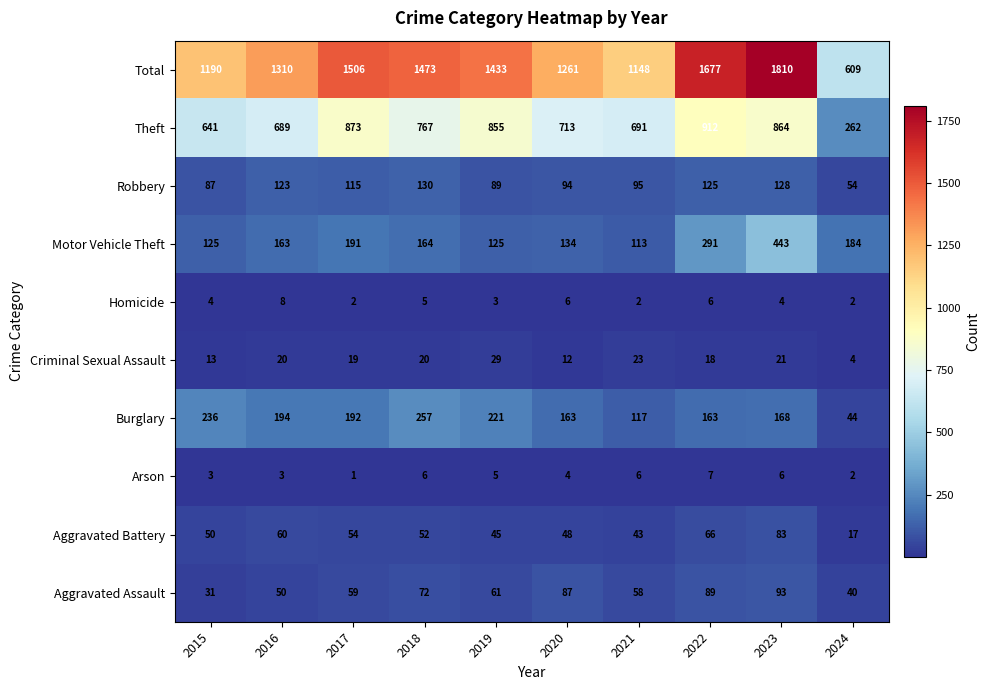

What is the difference between the Robbery values at 2023 and 2015?

41